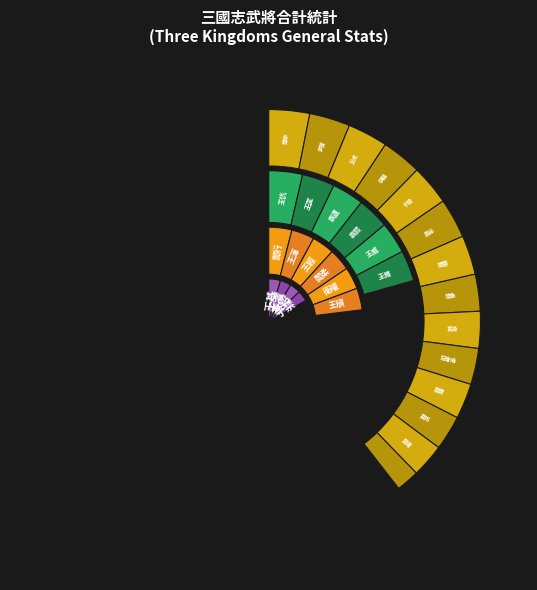

What portion of the pie excludes 袁熙?

96.6%